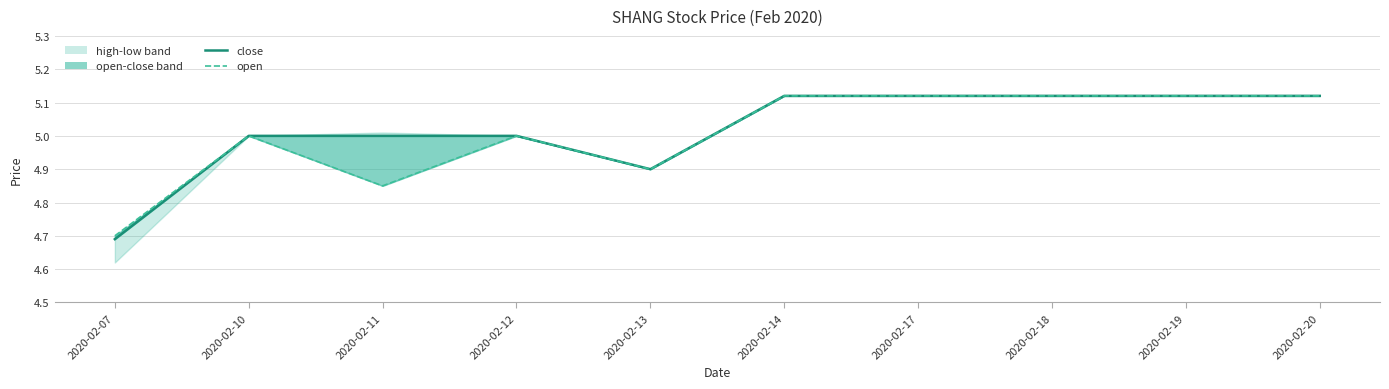

How many interior local peaks does the open series have?

2